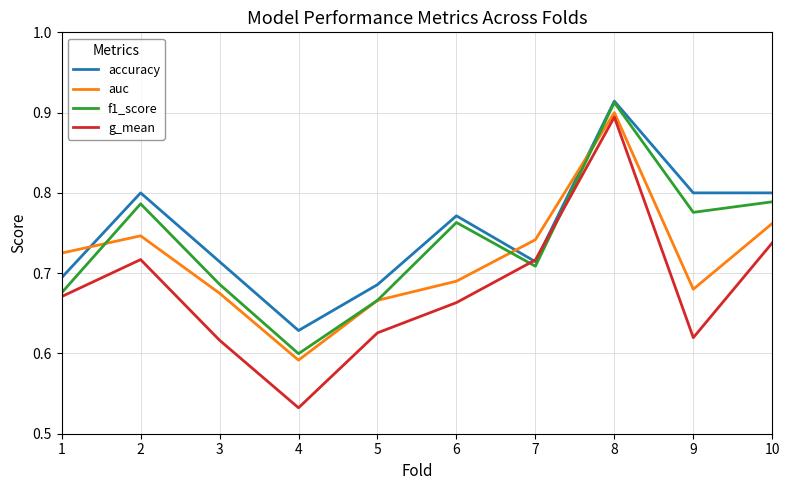

Which series has the largest range (max minus min)?

g_mean